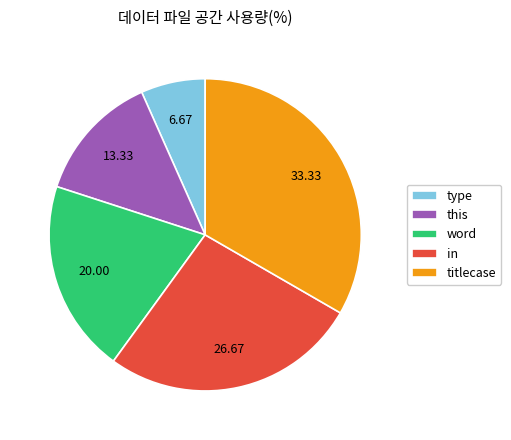

Rank the categories by value from highest to lowest.

titlecase, in, word, this, type